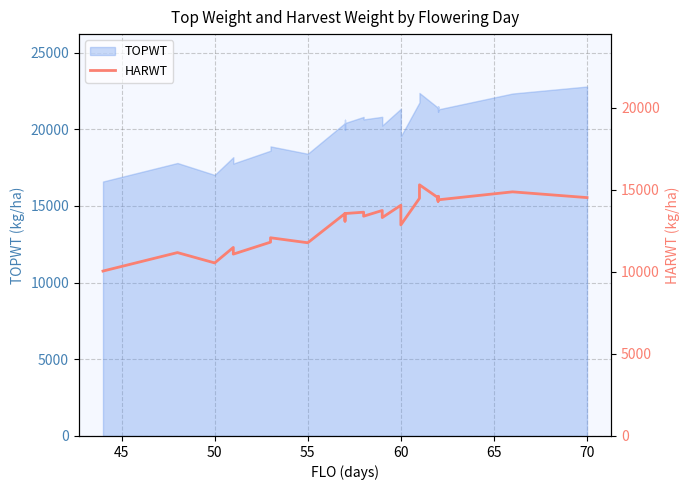

What is the difference between the maximum and second lowest values?

4761